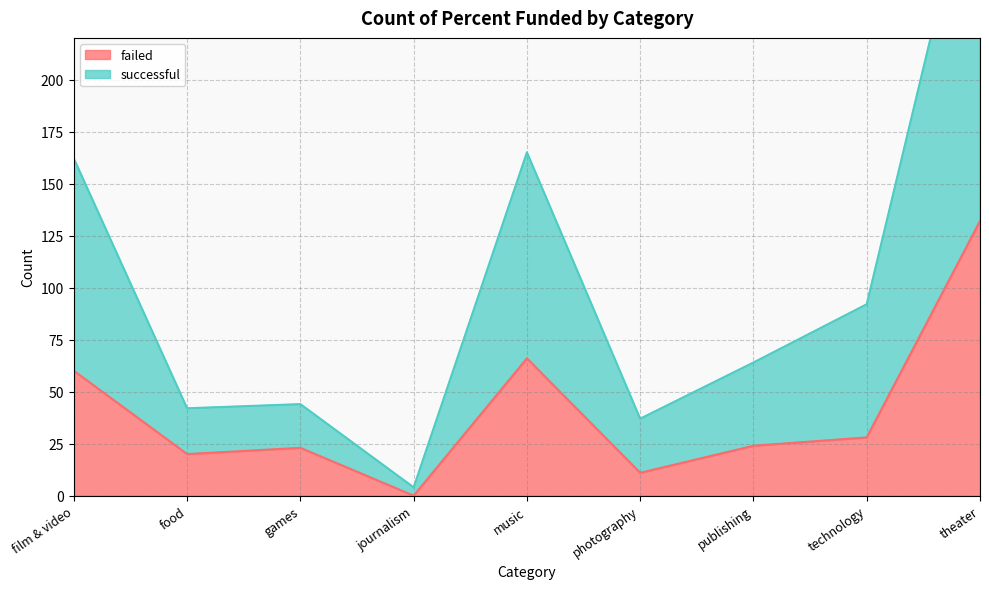

How many lines are shown in the chart?

2